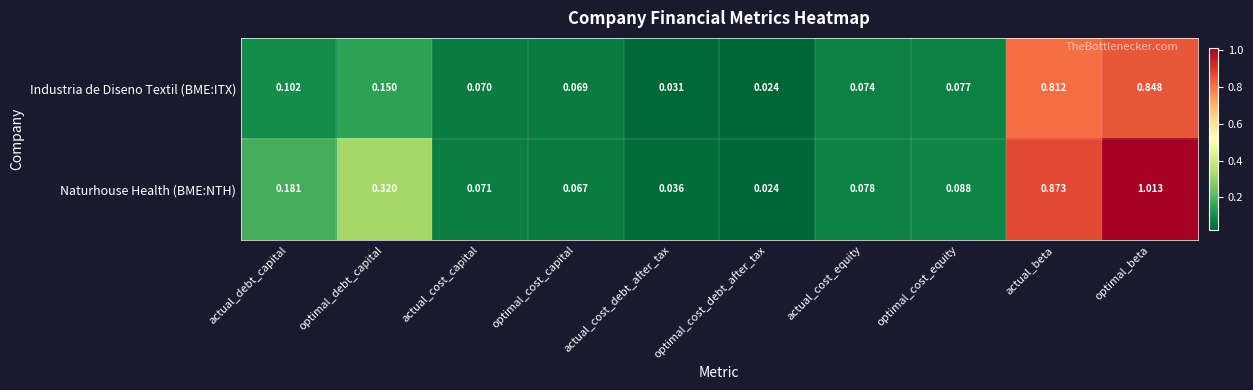

At optimal_beta, list the series in order from largest to smallest.

Naturhouse Health (BME:NTH), Industria de Diseno Textil (BME:ITX)